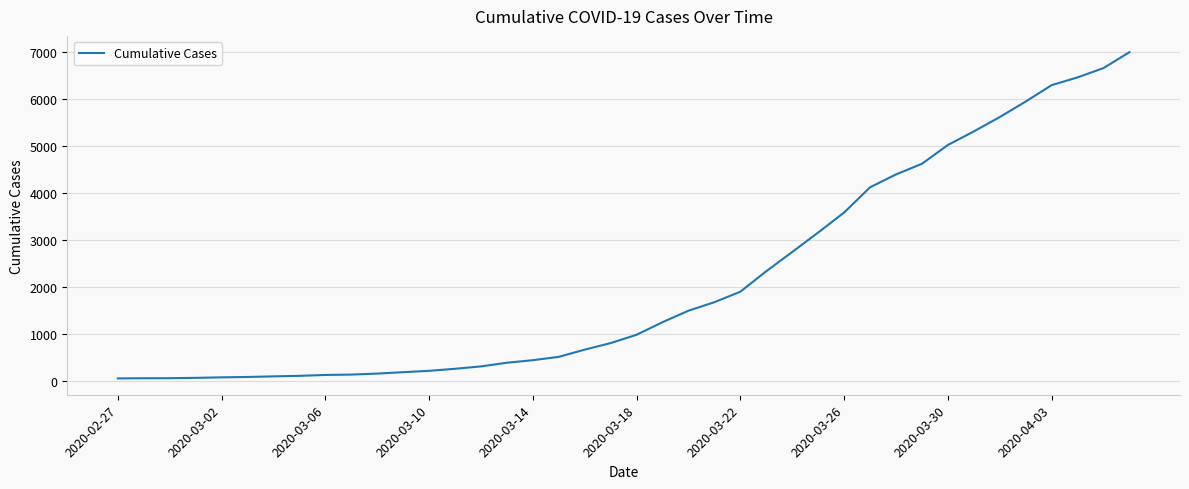

What is the difference between the maximum and minimum values?

6940